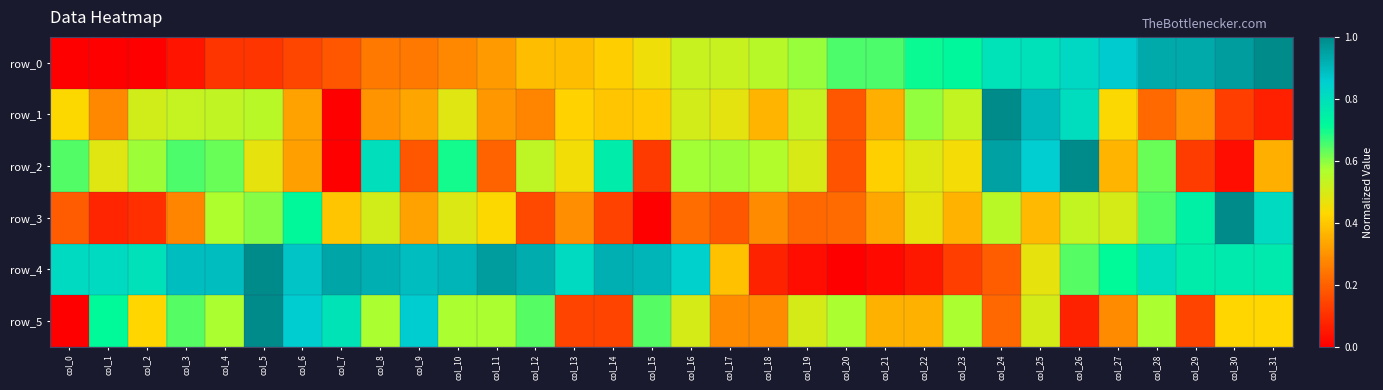

Between col_30 and col_18, which is larger?

col_30